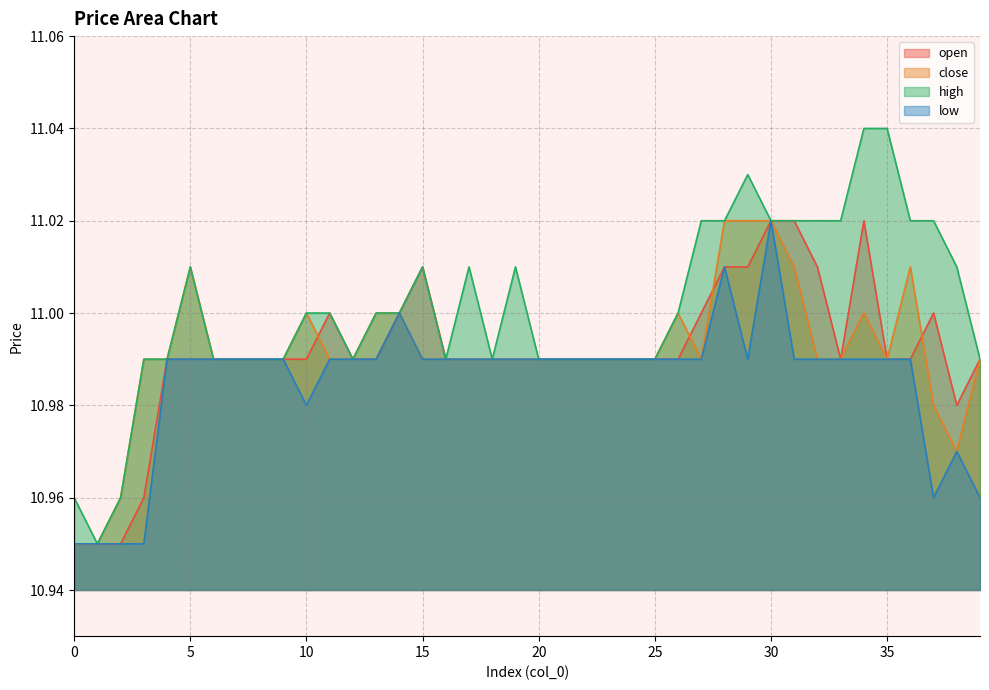

What is the difference between the second highest and minimum values in the open series?

0.1